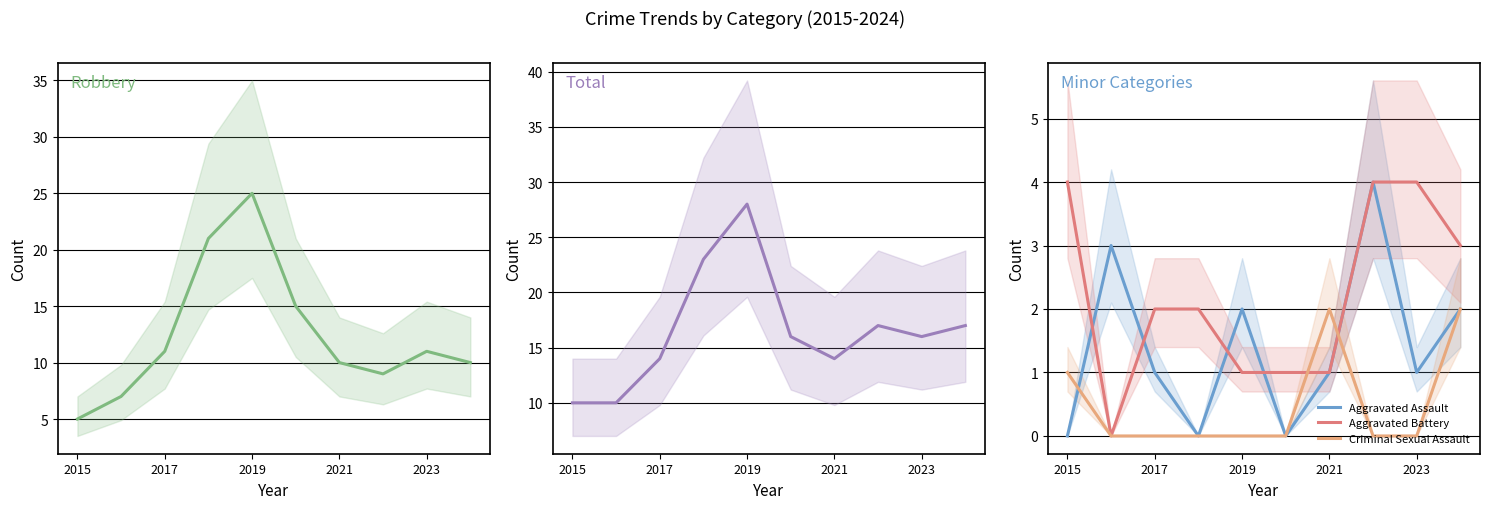

The Criminal Sexual Assault series shows -1 at 2023. True or false?

False